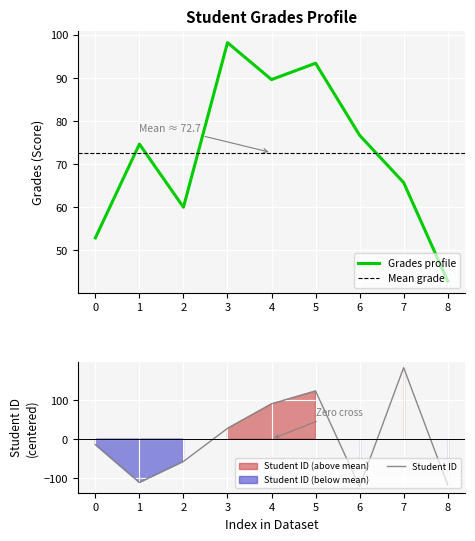

How many data points does each series have?

9